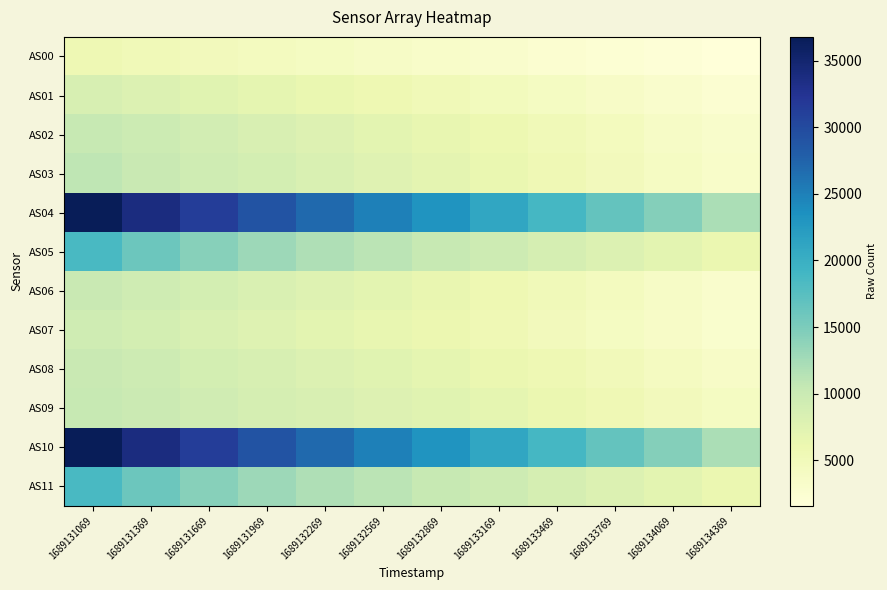

Reading right to left, list all the values displayed in this chart.

AS00: 1689134369=1578	1689134069=1916	1689133769=2265	1689133469=2627	1689133169=2992	1689132869=3346	1689132569=3700	1689132269=4054	1689131969=4416	1689131669=4789	1689131369=5179	1689131069=5572
AS01: 1689134369=2471	1689134069=3009	1689133769=3569	1689133469=4143	1689133169=4710	1689132869=5261	1689132569=5804	1689132269=6342	1689131969=6881	1689131669=7424	1689131369=7988	1689131069=8527
AS02: 1689134369=3092	1689134069=3771	1689133769=4470	1689133469=5182	1689133169=5873	1689132869=6537	1689132569=7180	1689132269=7812	1689131969=8434	1689131669=9052	1689131369=9694	1689131069=10295
AS03: 1689134369=3298	1689134069=4029	1689133769=4777	1689133469=5530	1689133169=6266	1689132869=6957	1689132569=7625	1689132269=8270	1689131969=8908	1689131669=9542	1689131369=10204	1689131069=10823
AS04: 1689134369=12106	1689134069=14372	1689133769=16583	1689133469=18865	1689133169=21039	1689132869=23046	1689132569=24992	1689132269=26946	1689131969=29025	1689131669=31342	1689131369=33877	1689131069=36772
AS05: 1689134369=6198	1689134069=7108	1689133769=7924	1689133469=8796	1689133169=9610	1689132869=10352	1689132569=11078	1689132269=11872	1689131969=12912	1689131669=14326	1689131369=16121	1689131069=18538
AS06: 1689134369=3011	1689134069=3696	1689133769=4403	1689133469=5118	1689133169=5811	1689132869=6464	1689132569=7092	1689132269=7697	1689131969=8295	1689131669=8890	1689131369=9515	1689131069=10103
AS07: 1689134369=2901	1689134069=3543	1689133769=4189	1689133469=4852	1689133169=5487	1689132869=6081	1689132569=6652	1689132269=7197	1689131969=7741	1689131669=8302	1689131369=8885	1689131069=9455
AS08: 1689134369=3507	1689134069=4207	1689133769=4893	1689133469=5584	1689133169=6234	1689132869=6830	1689132569=7388	1689132269=7929	1689131969=8457	1689131669=8996	1689131369=9573	1689131069=10119
AS09: 1689134369=4149	1689134069=4862	1689133769=5542	1689133469=6212	1689133169=6829	1689132869=7372	1689132569=7880	1689132269=8361	1689131969=8835	1689131669=9333	1689131369=9863	1689131069=10371
AS10: 1689134369=12104	1689134069=14370	1689133769=16578	1689133469=18863	1689133169=21027	1689132869=23046	1689132569=24992	1689132269=26944	1689131969=29013	1689131669=31338	1689131369=33879	1689131069=36759
AS11: 1689134369=6196	1689134069=7104	1689133769=7924	1689133469=8792	1689133169=9608	1689132869=10358	1689132569=11078	1689132269=11872	1689131969=12902	1689131669=14326	1689131369=16121	1689131069=18532